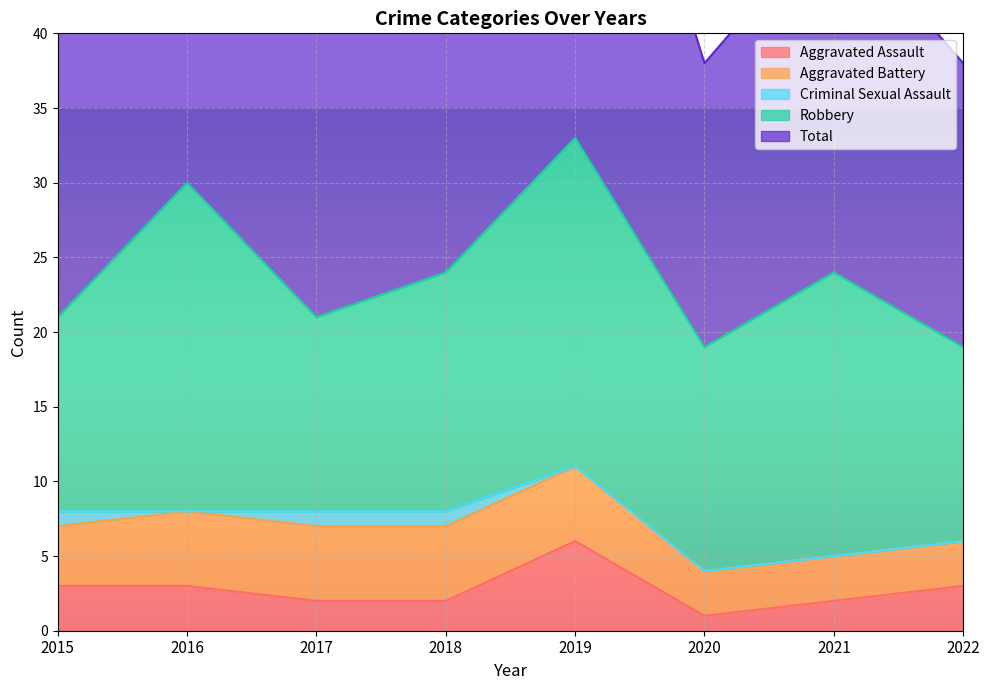

Read the Aggravated Battery value at 2020.

3